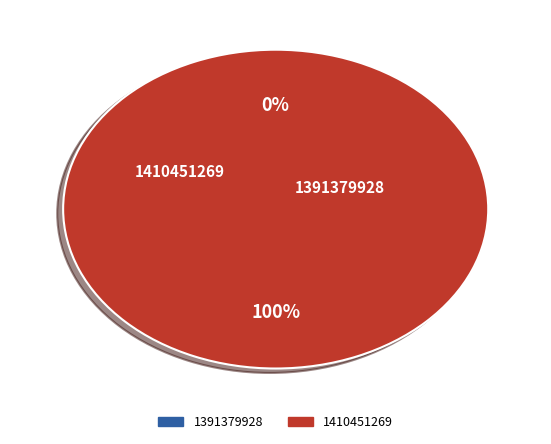

Rank the categories by value from lowest to highest.

1391379928, 1410451269